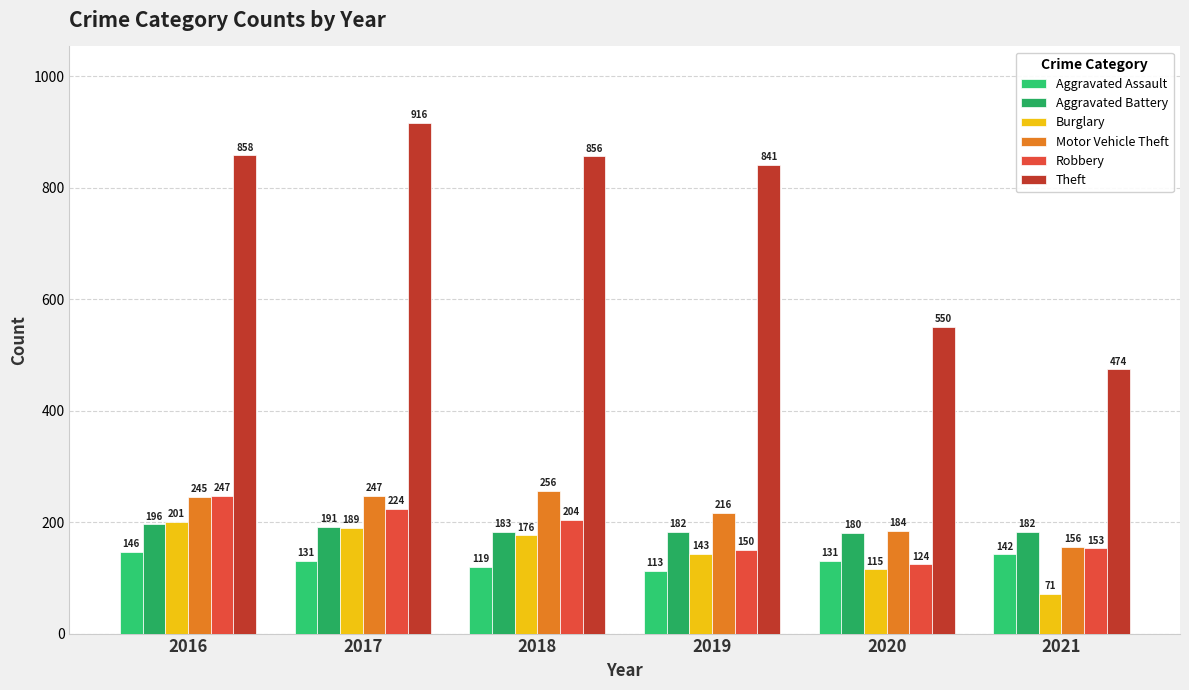

List the series in order of their peak value, lowest first.

Aggravated Assault, Aggravated Battery, Burglary, Robbery, Motor Vehicle Theft, Theft